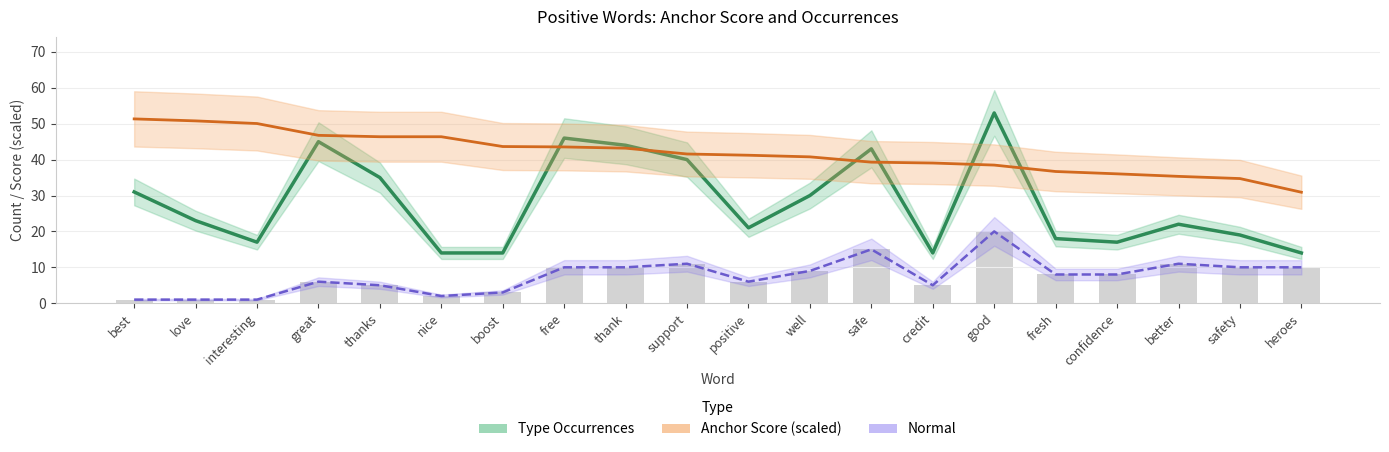

Which category has the highest value across all series?

good